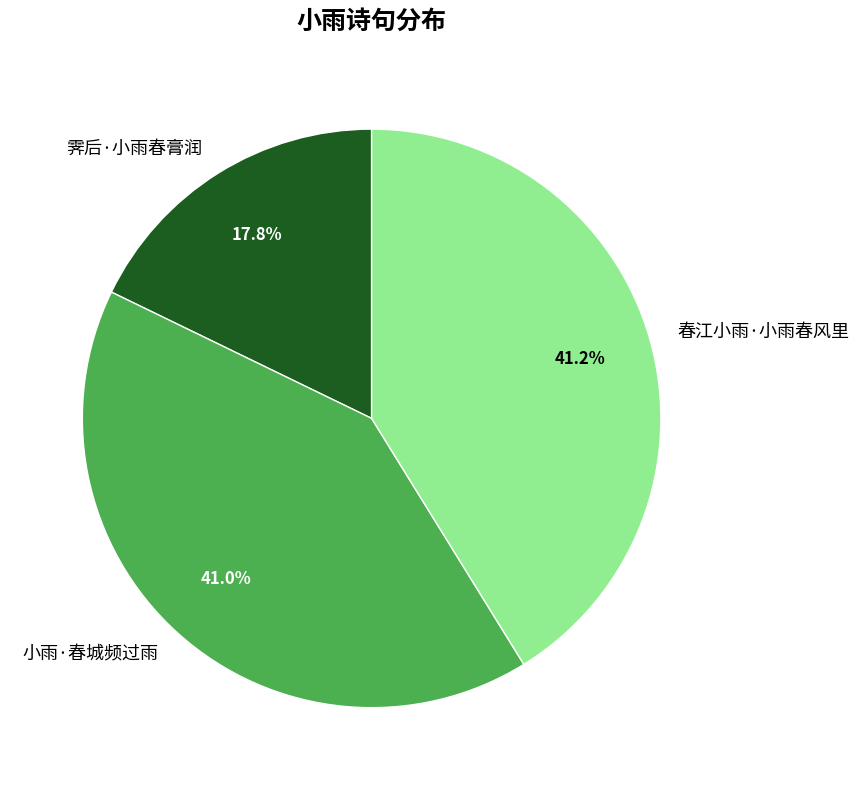

The 霁后·小雨春膏润 slice represents 18% of the pie. True or false?

True